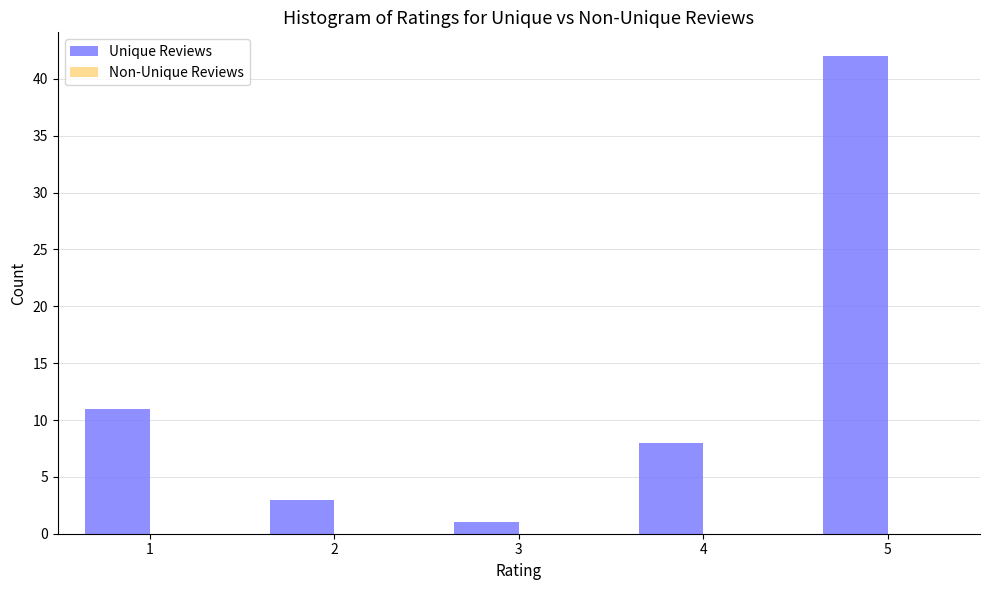

Reading left to right, extract all data points from this chart.

1=11	2=3	3=1	4=8	5=42